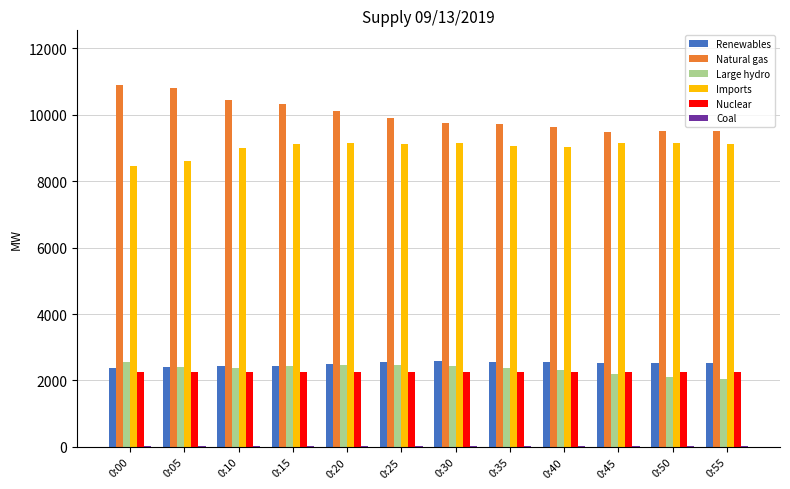

What is the sum of all Large hydro values?

28117